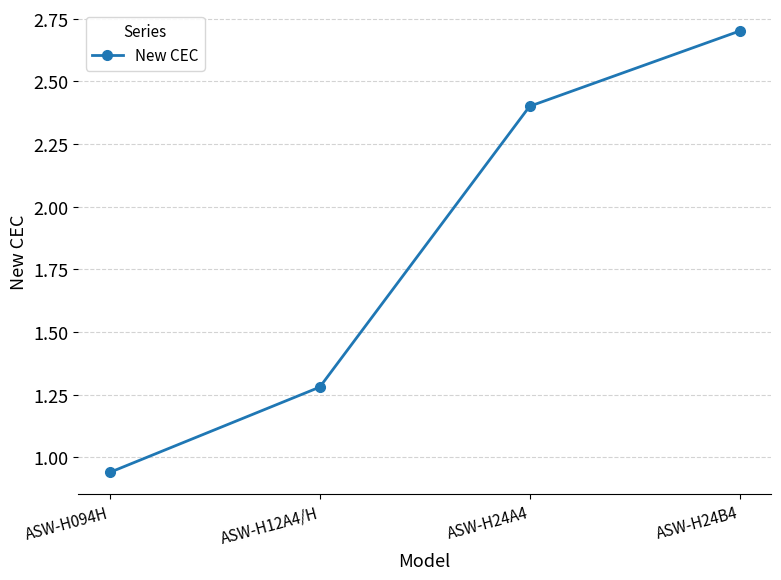

List the labels in order of value, smallest first.

ASW-H094H, ASW-H12A4/H, ASW-H24A4, ASW-H24B4